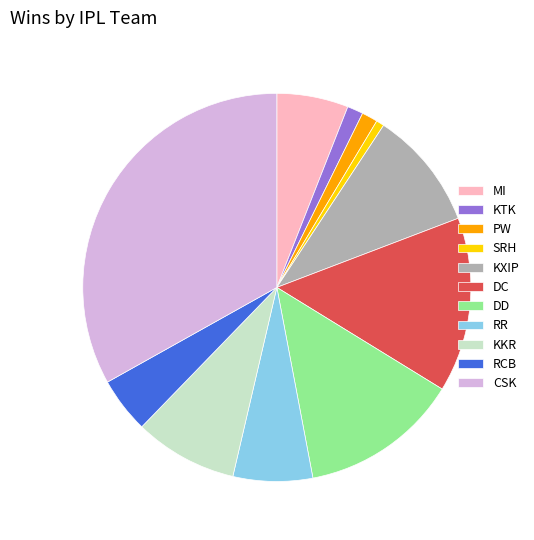

True or false: MI accounts for 1% of the total.

False